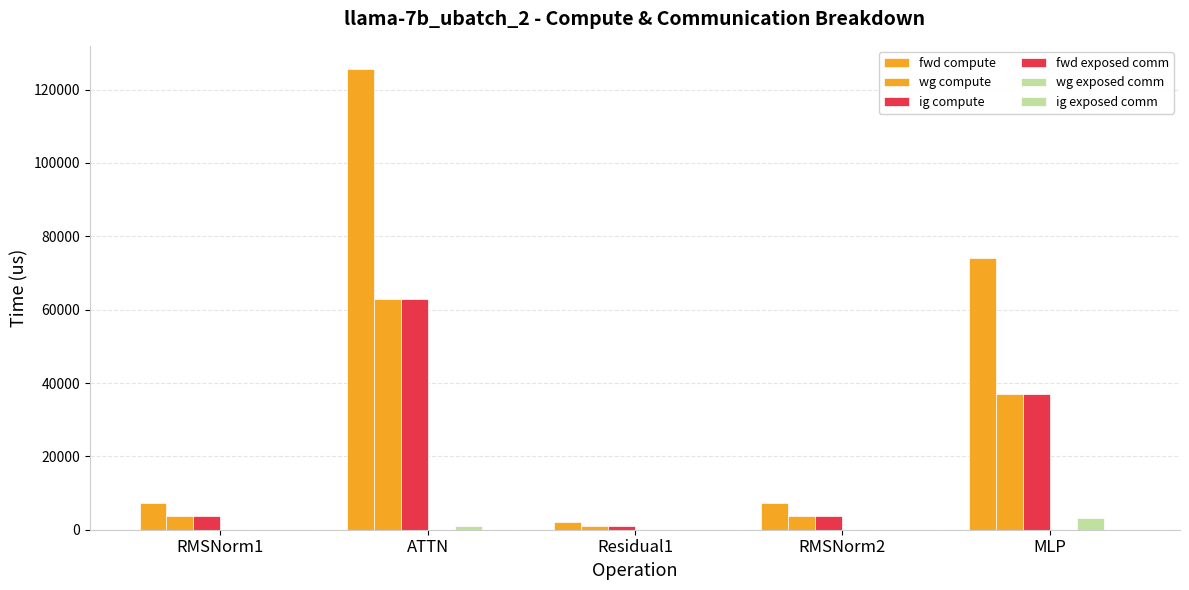

How many groups of bars are there?

5